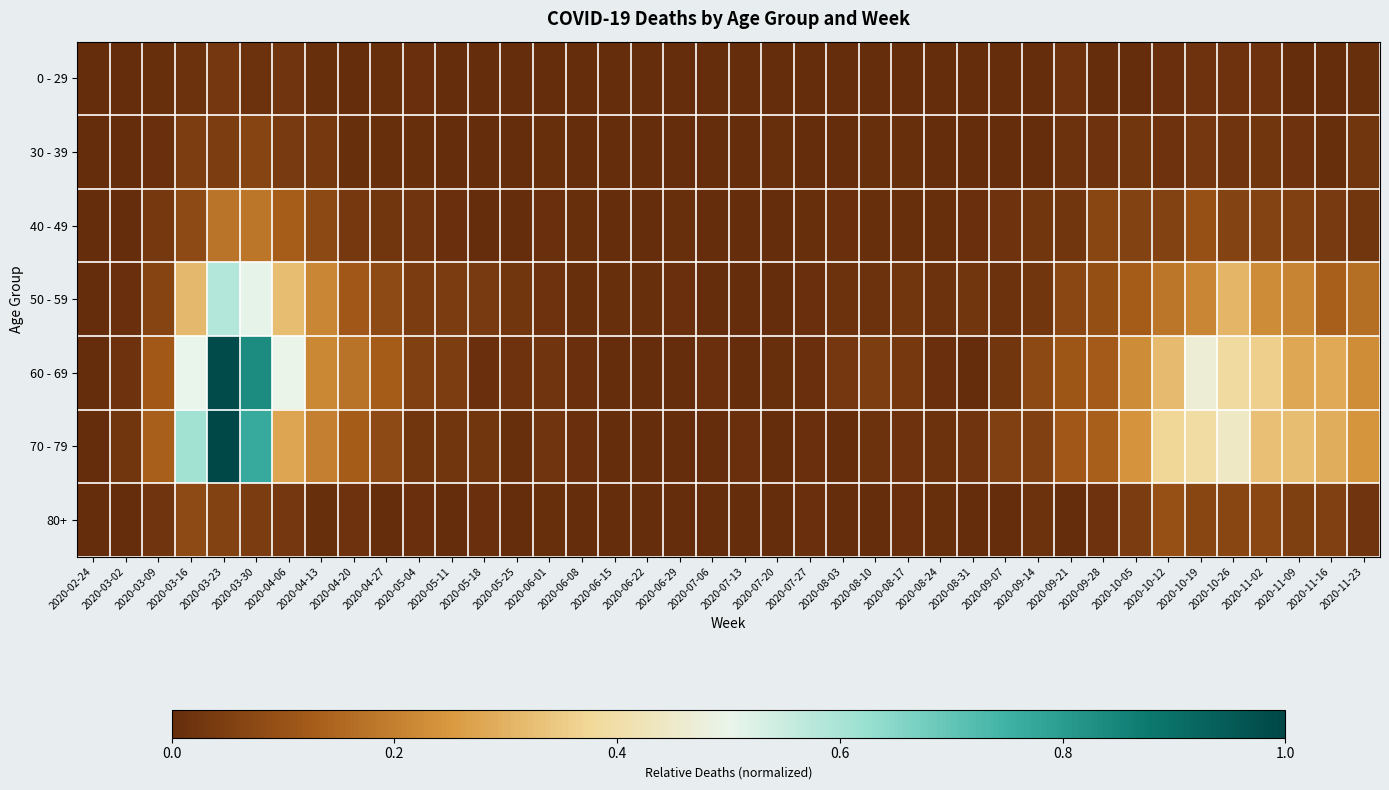

Rank the series at 2020-10-05 from lowest to highest value.

0 - 29, 30 - 39, 80+, 40 - 49, 50 - 59, 60 - 69, 70 - 79